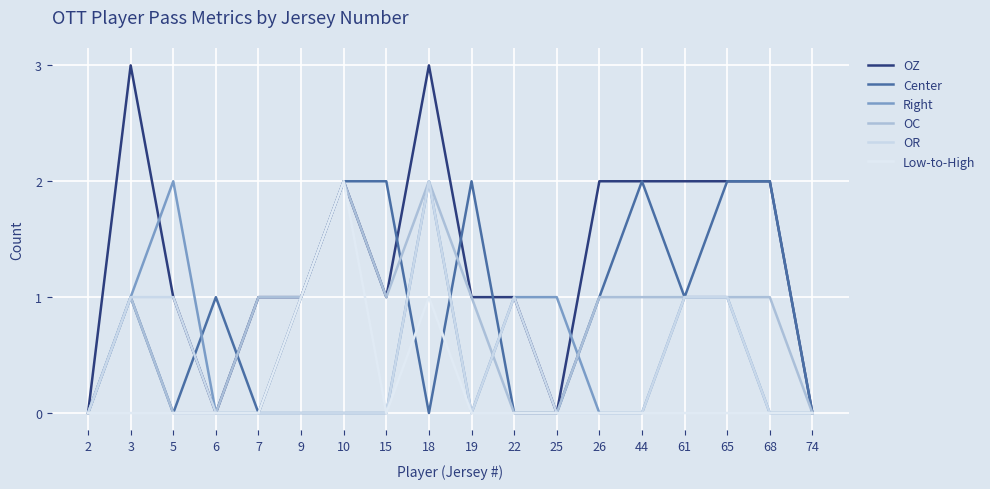

Which series ends up on top after the final intersection of Center and OC?

Center